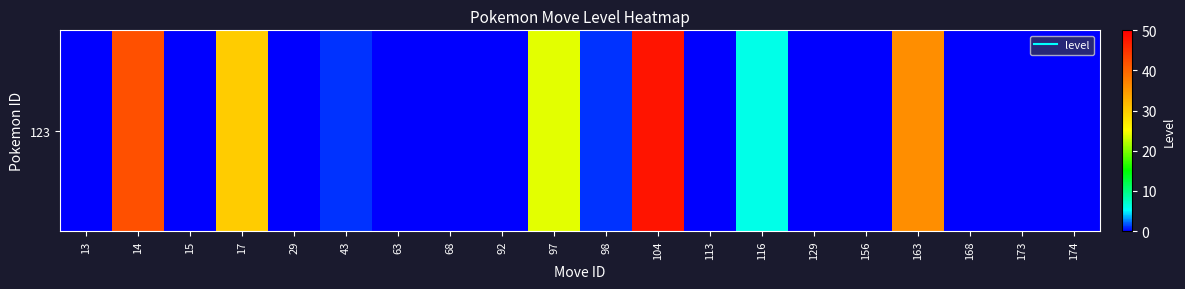

Is it true that the value at 174 is 0?

True